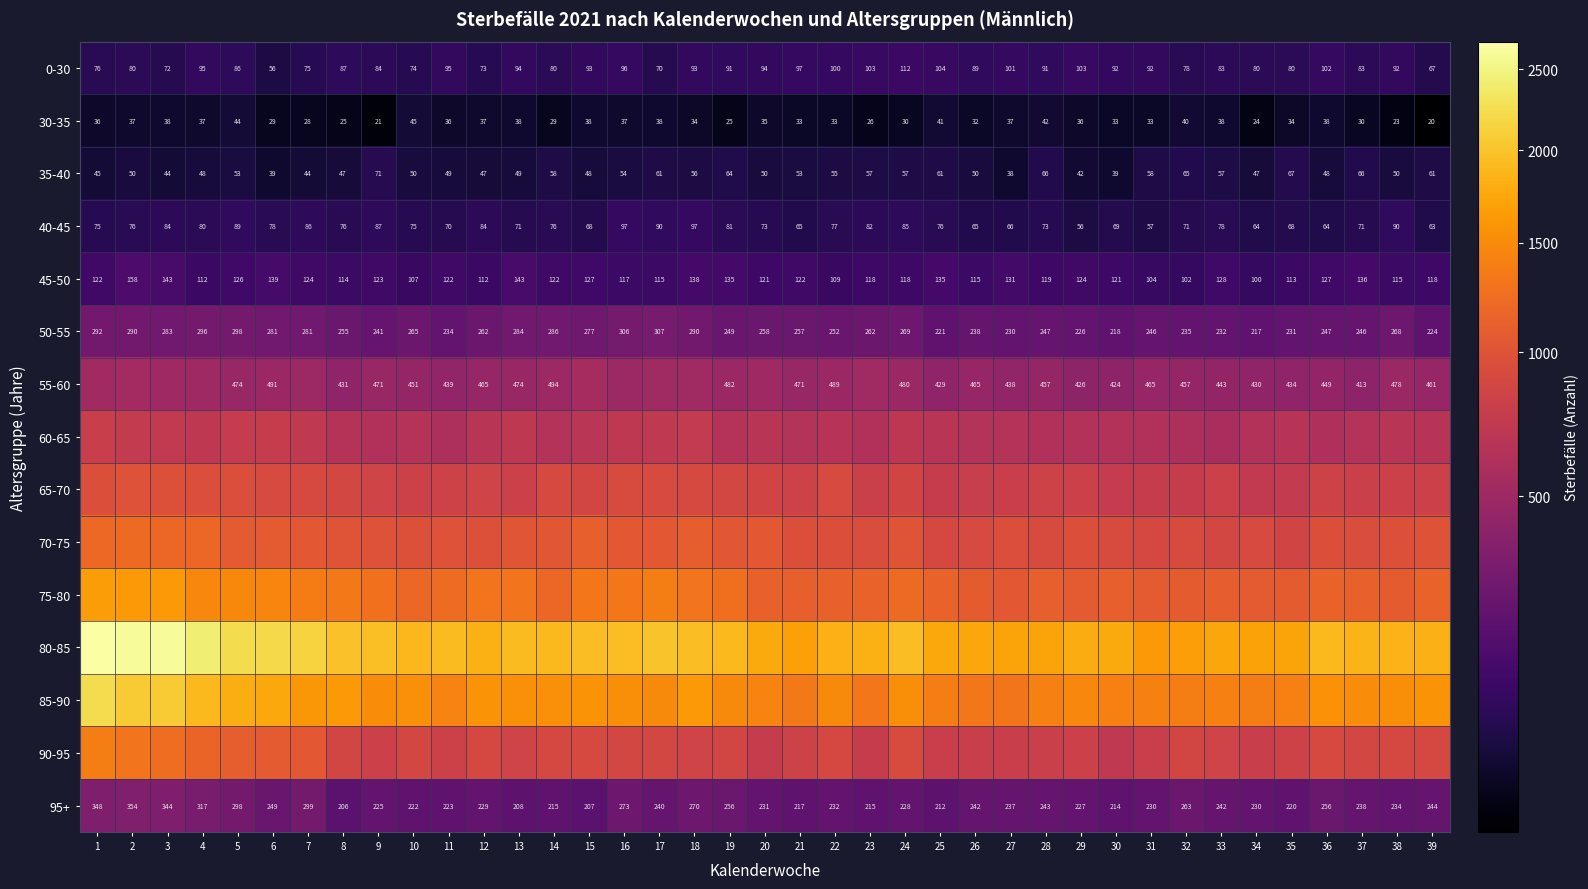

What is the difference between the second highest and minimum values in the 50-55 series?

89